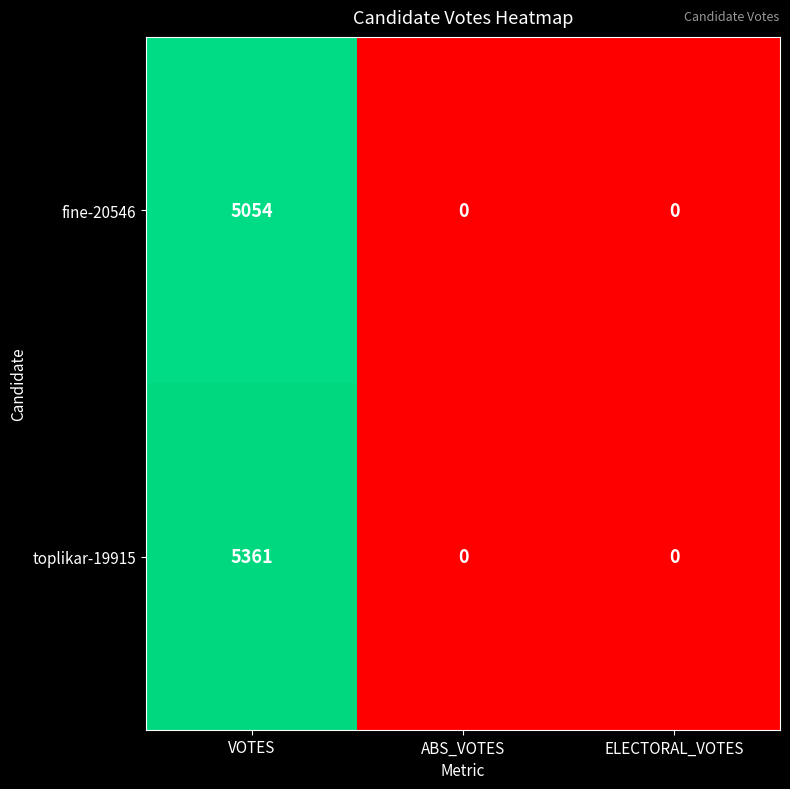

How many categories are shown in the chart?

3